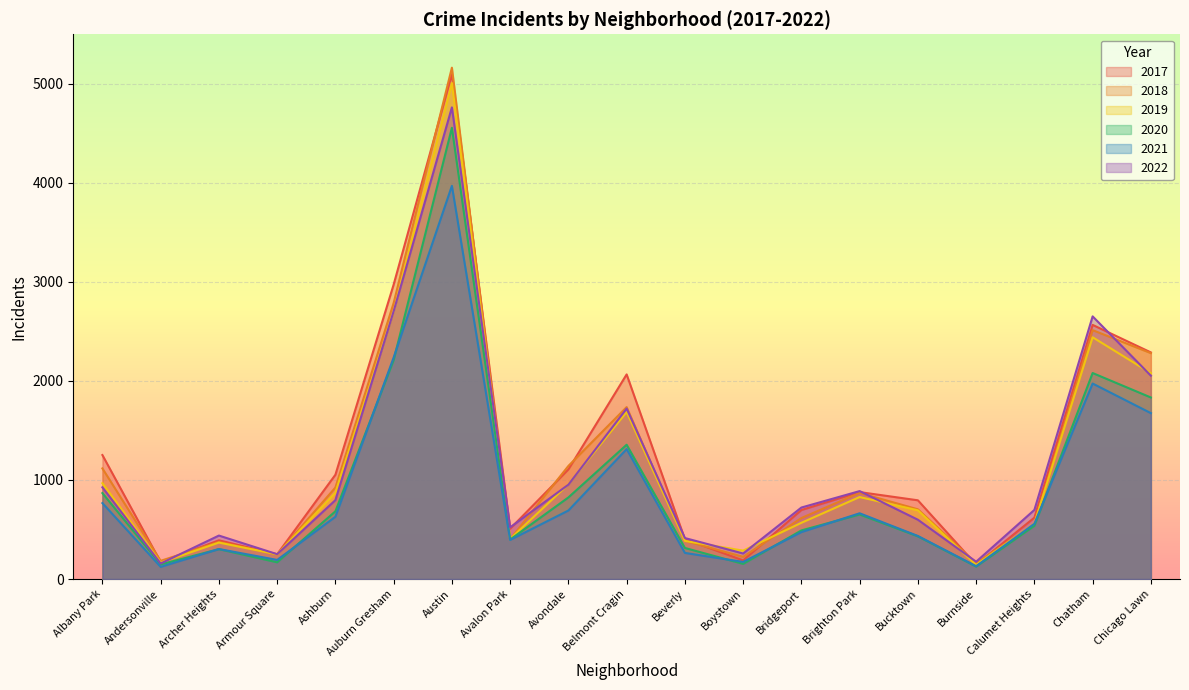

Rank the series at Ashburn from lowest to highest value.

2021, 2020, 2022, 2019, 2018, 2017